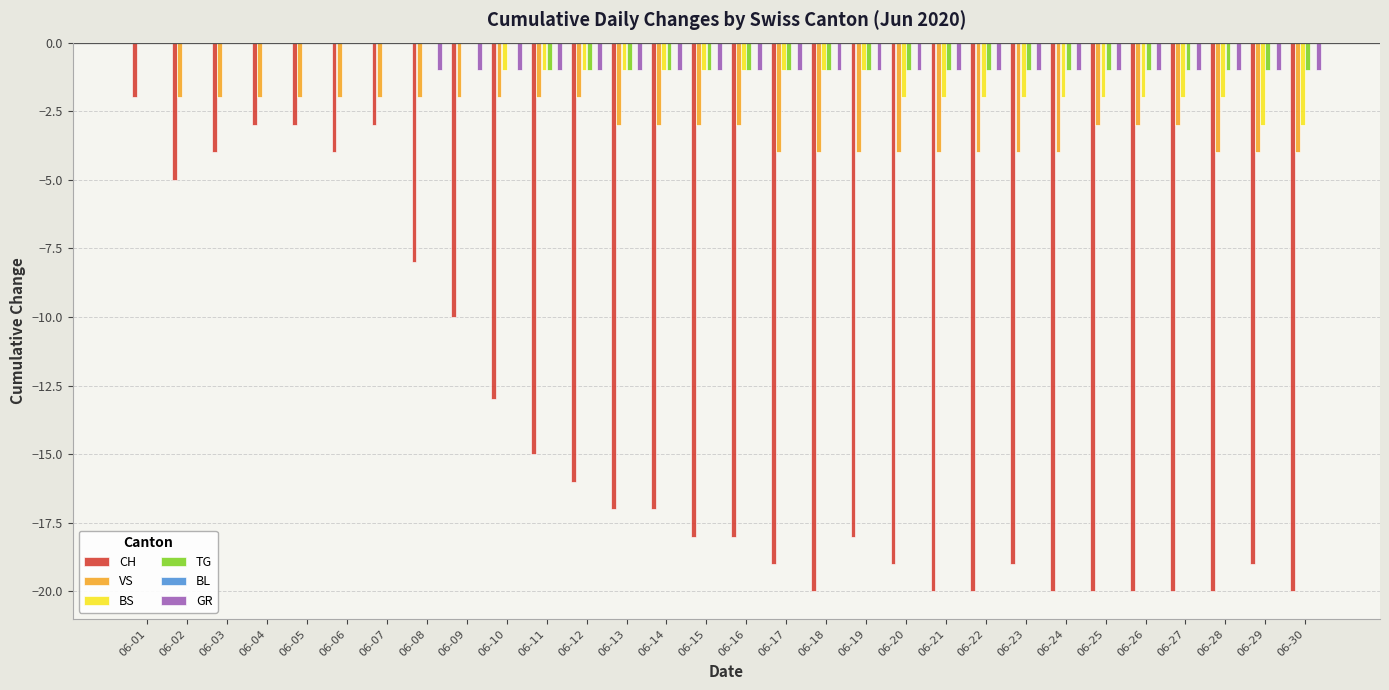

The VS series shows -1 at 06-06. True or false?

False